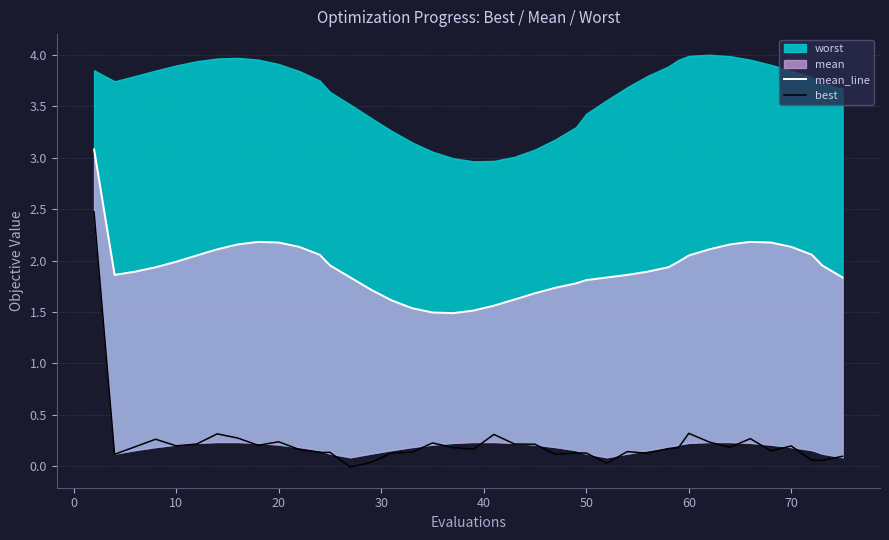

True or false: best and mean_line cross at least once.

False